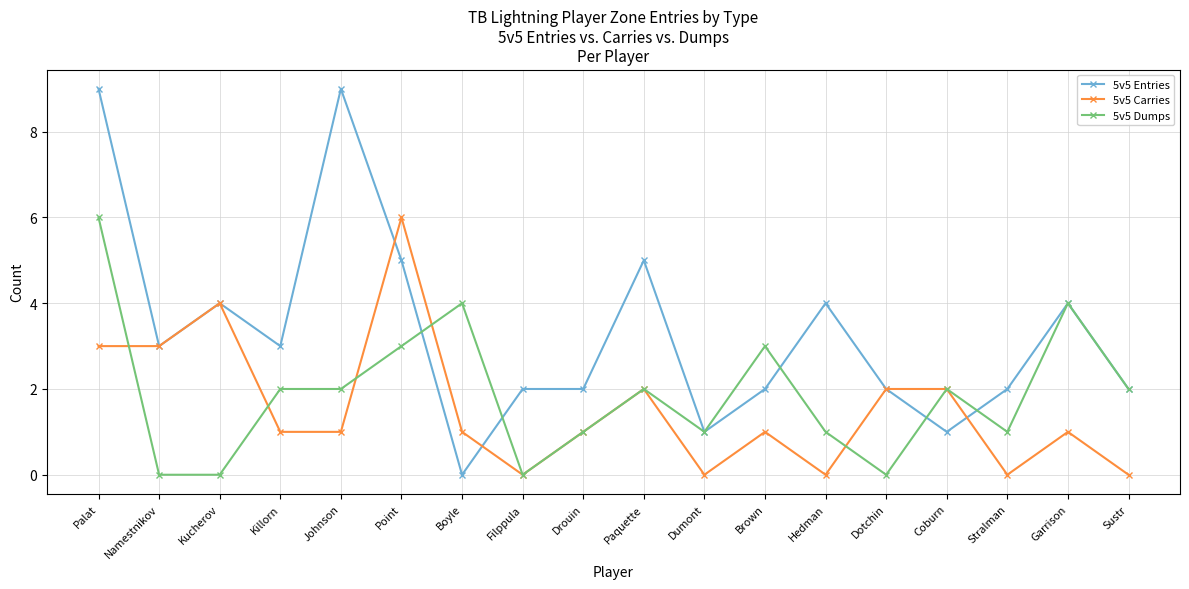

What is the maximum value for 5v5 Dumps?

6